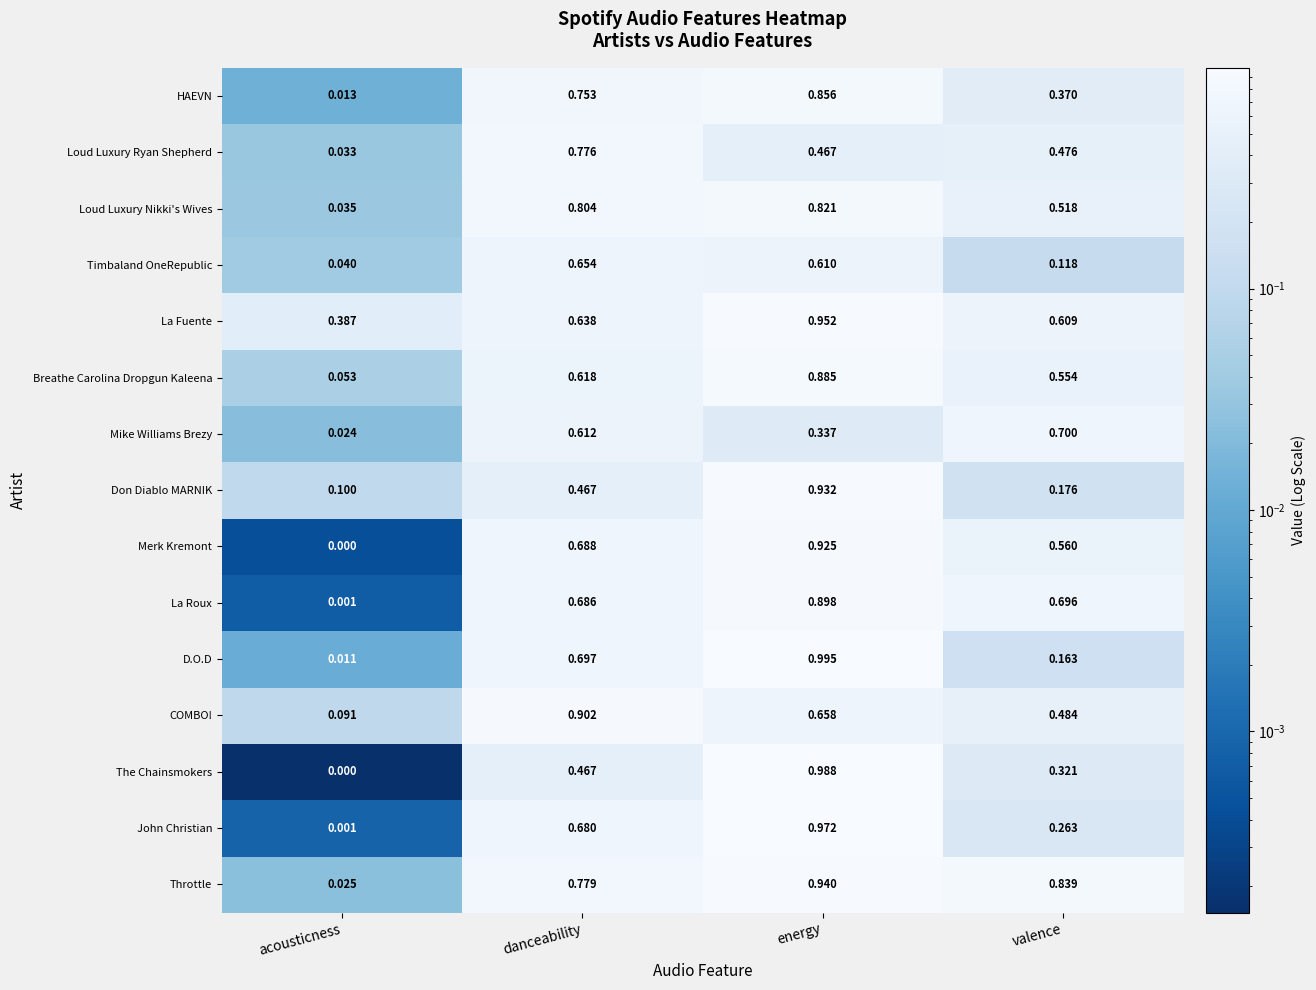

At which category is the sum across all series the highest?

energy